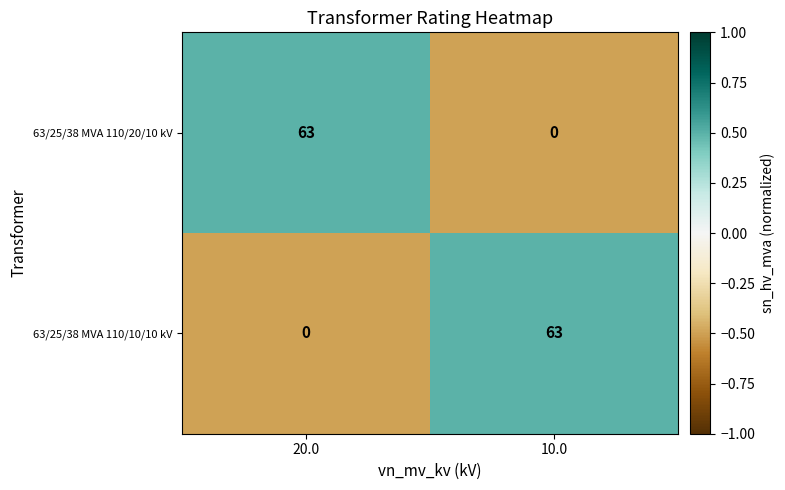

What is the sum of the 63/25/38 MVA 110/20/10 kV values at 20.0 and 10.0?

63